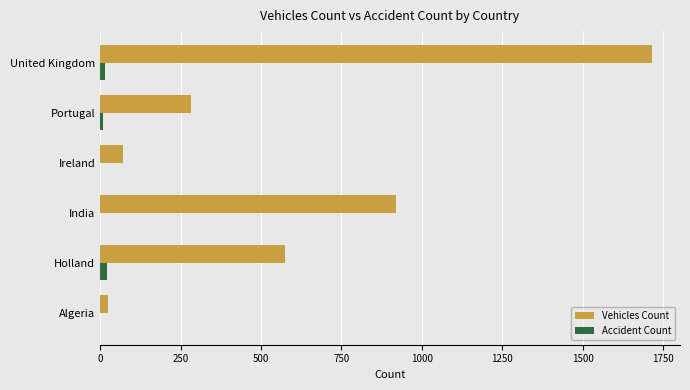

What is the total value across all series at India?

918